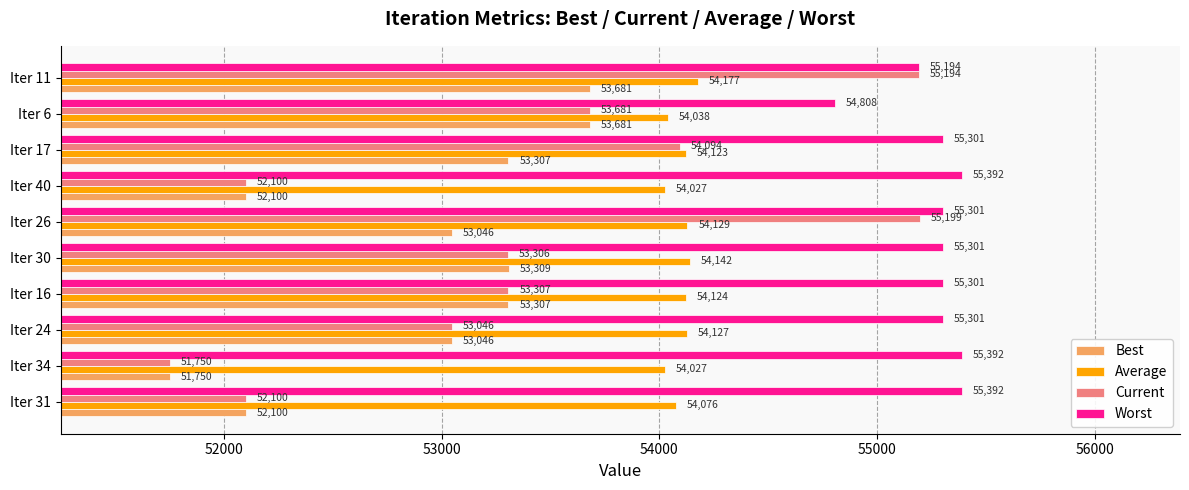

Where is Worst nearest to the value 55100?

Iter 11